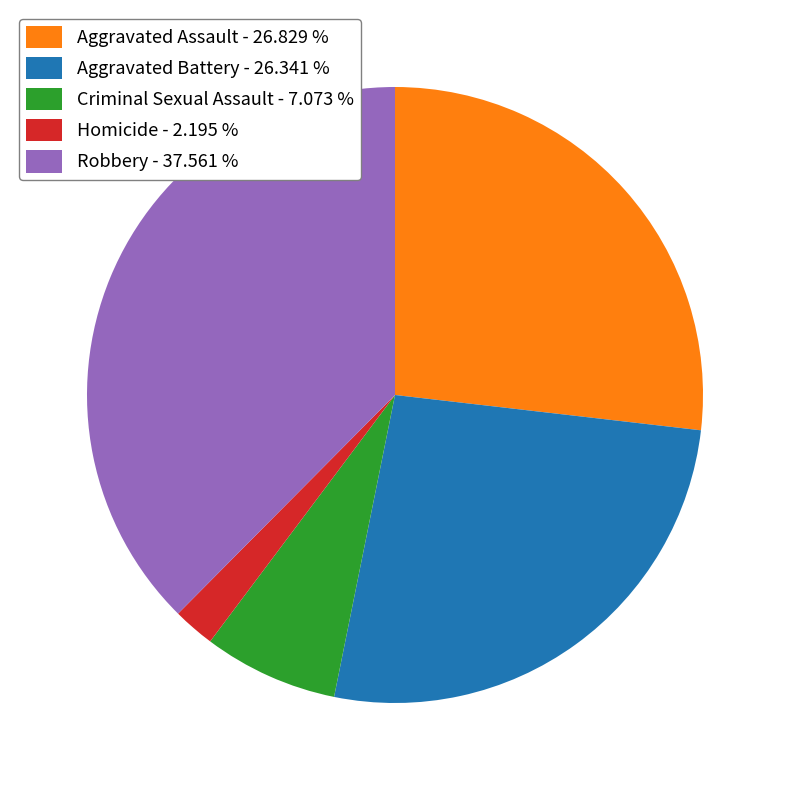

How many segments does this pie chart have?

5